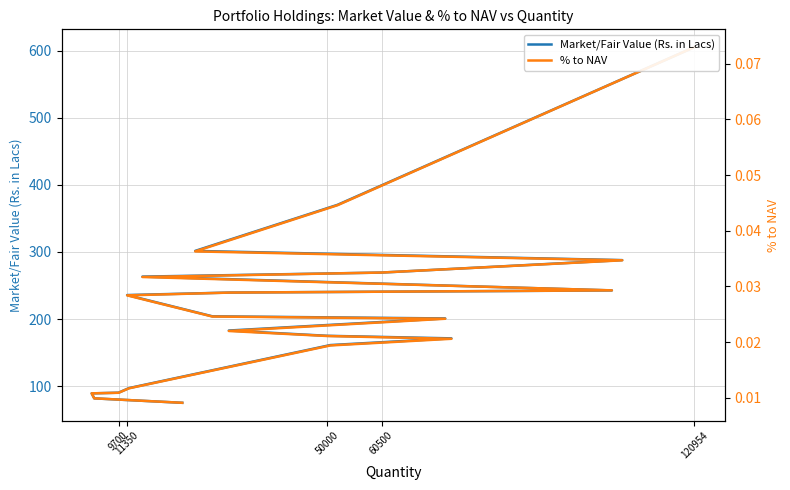

Count the % to NAV values in the range 0 to 1.

20